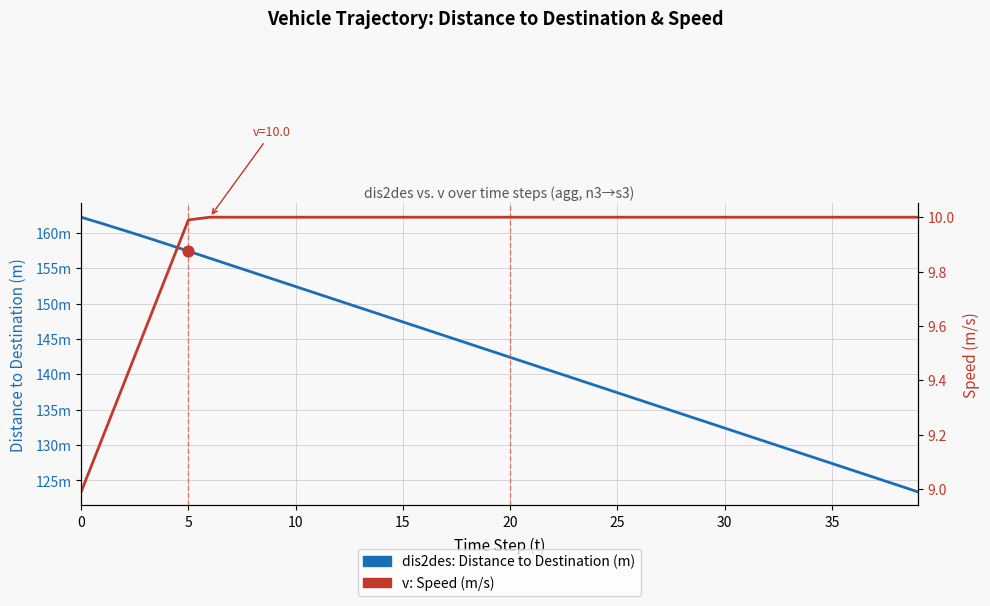

Which series reaches the minimum Y coordinate?

v: Speed (m/s)